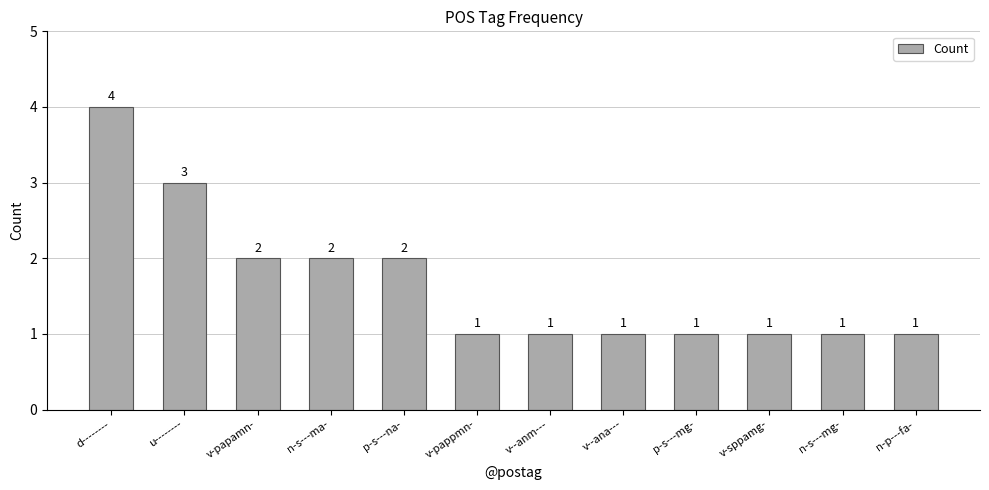

What is the change in value from n-s---ma- to v--ana---?

-1